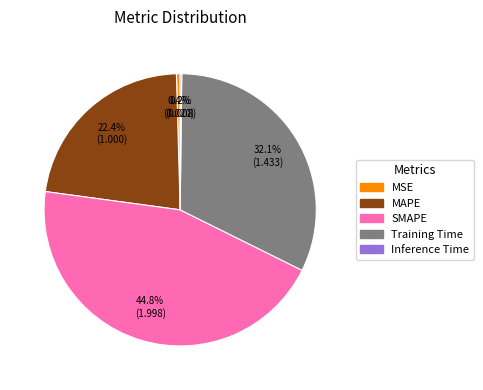

What percentage is NOT represented by SMAPE?

55.2%